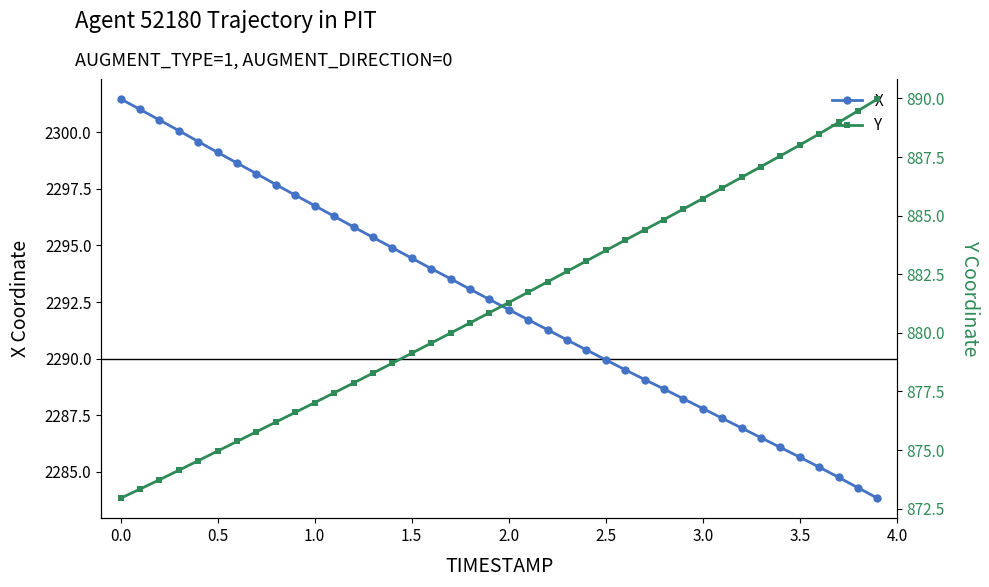

True or false: X has more than 0 points higher than both neighbors.

False